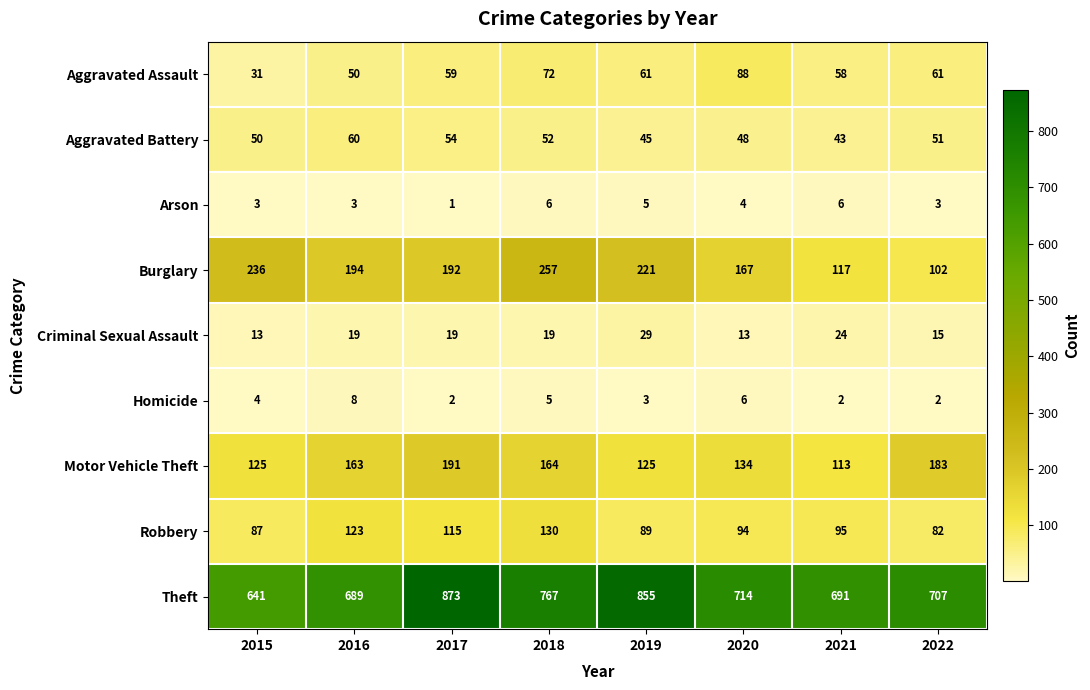

Is it true that Homicide equals 5 at 2019?

False